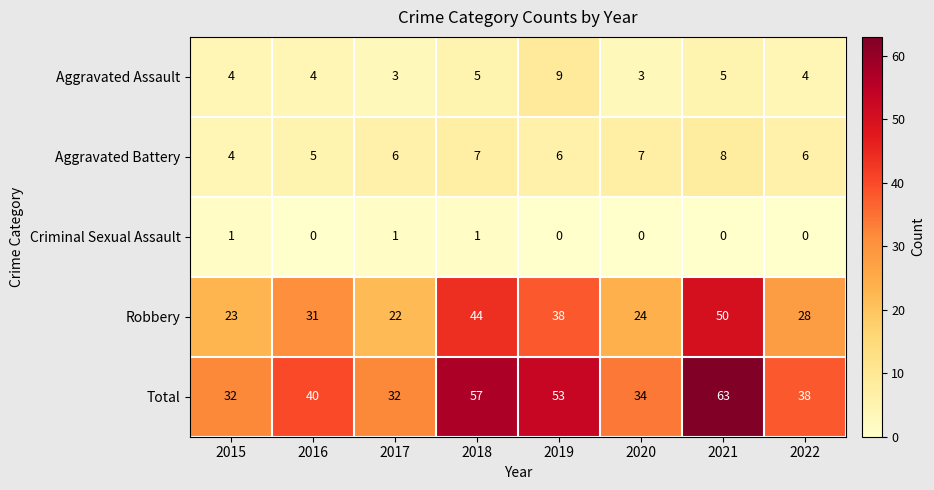

True or false: Aggravated Battery has a value of 5 at 2015.

False